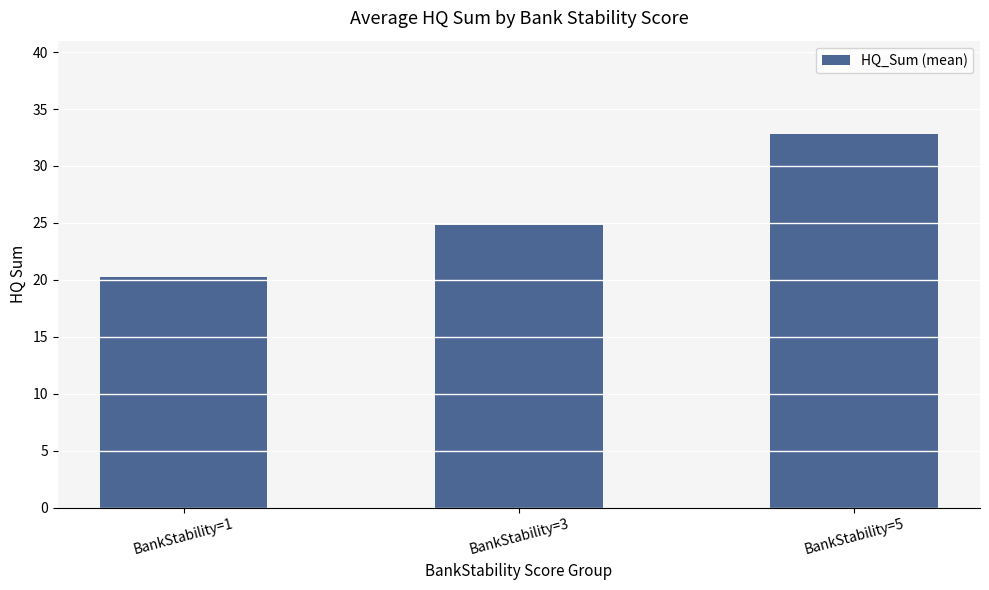

What is the difference between the values at BankStability=3 and BankStability=1?

4.6